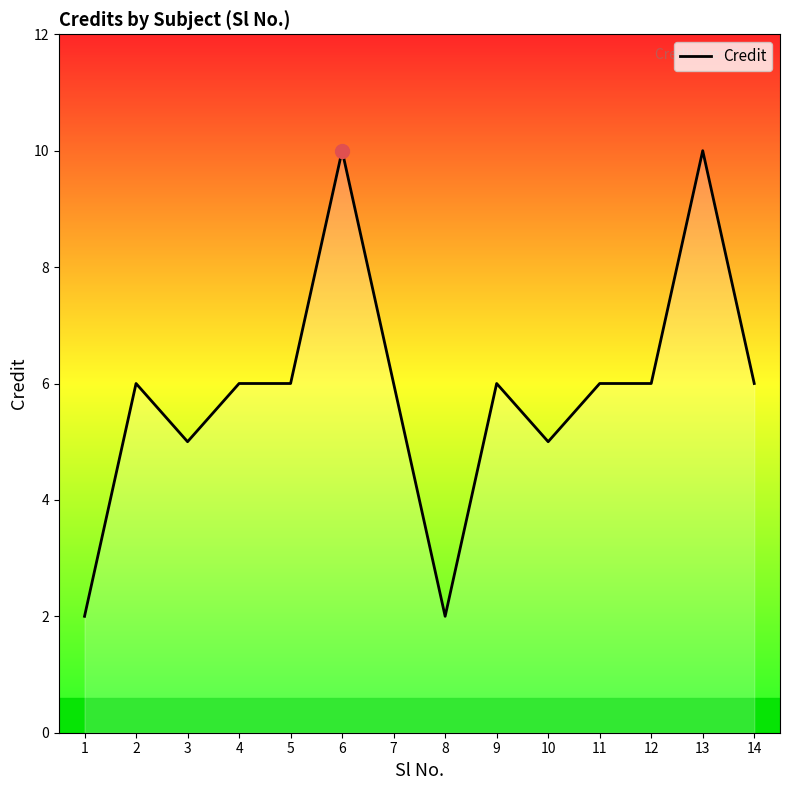

At which category does the data reach its first local peak?

2